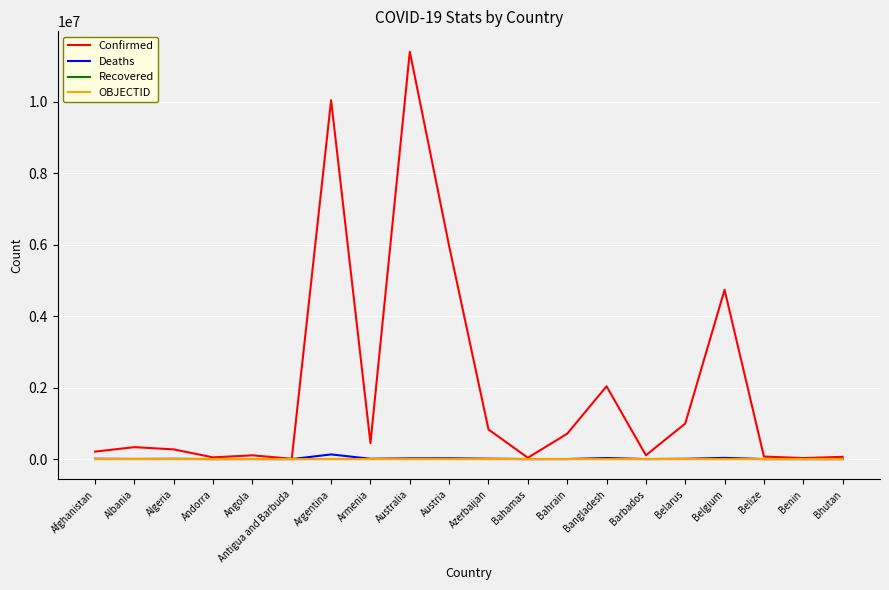

What is the maximum value for Confirmed?

11401996